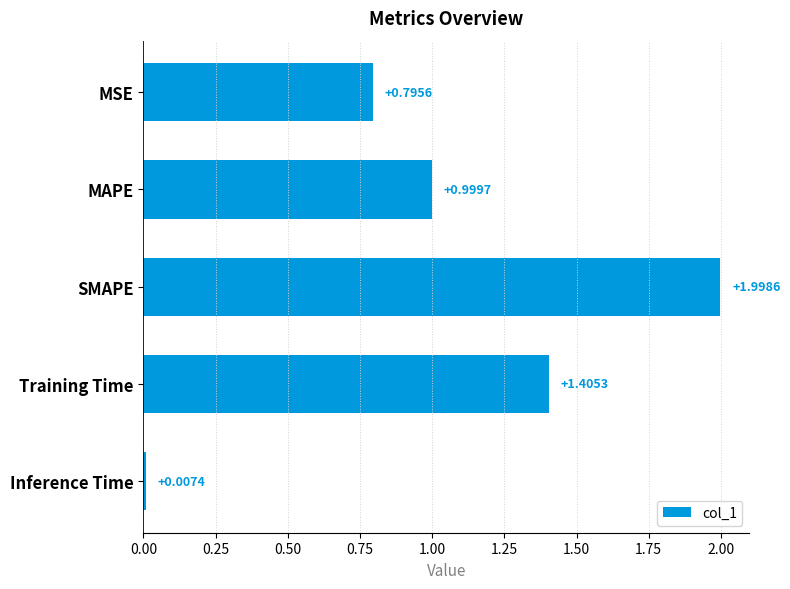

What is the label of the 5th bar from the top?

Inference Time